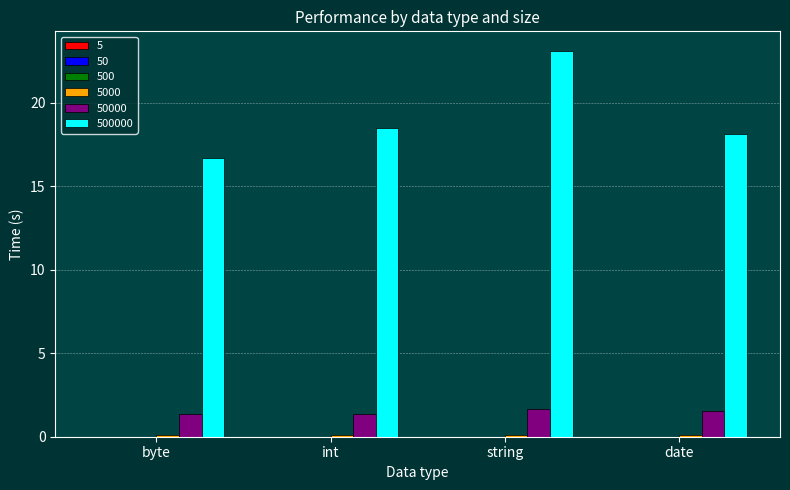

At which category is the sum across all series the highest?

string